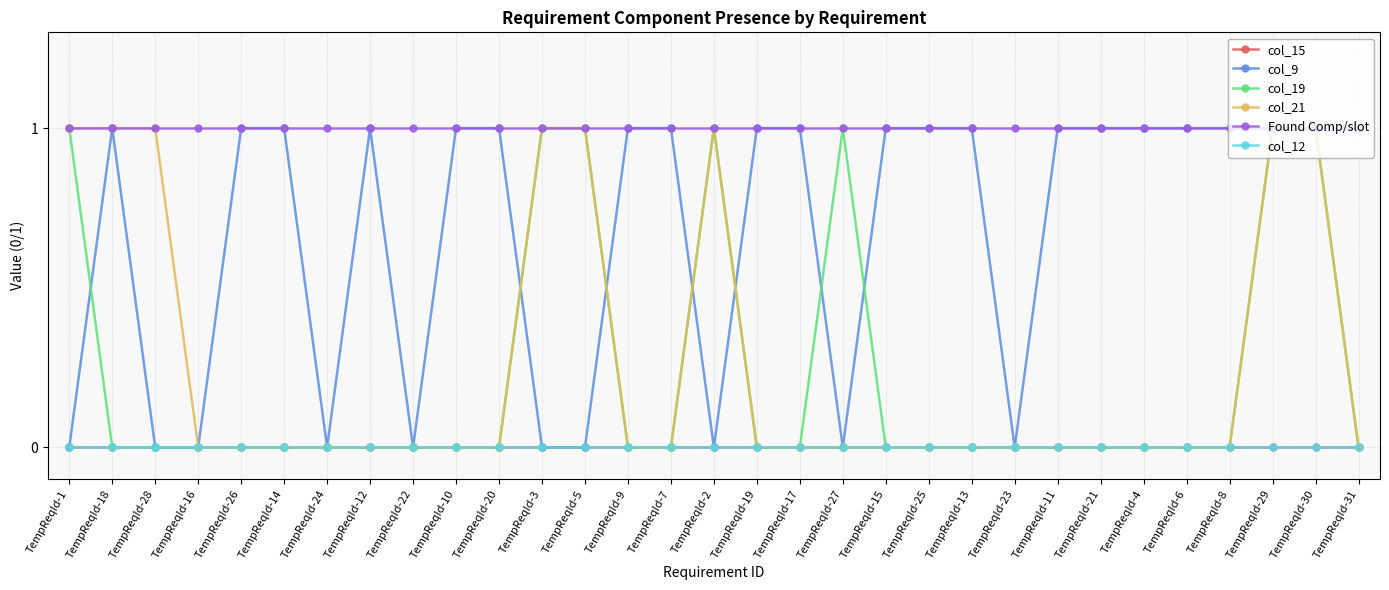

At which label does Found Comp/slot reach its minimum?

TempReqId-1